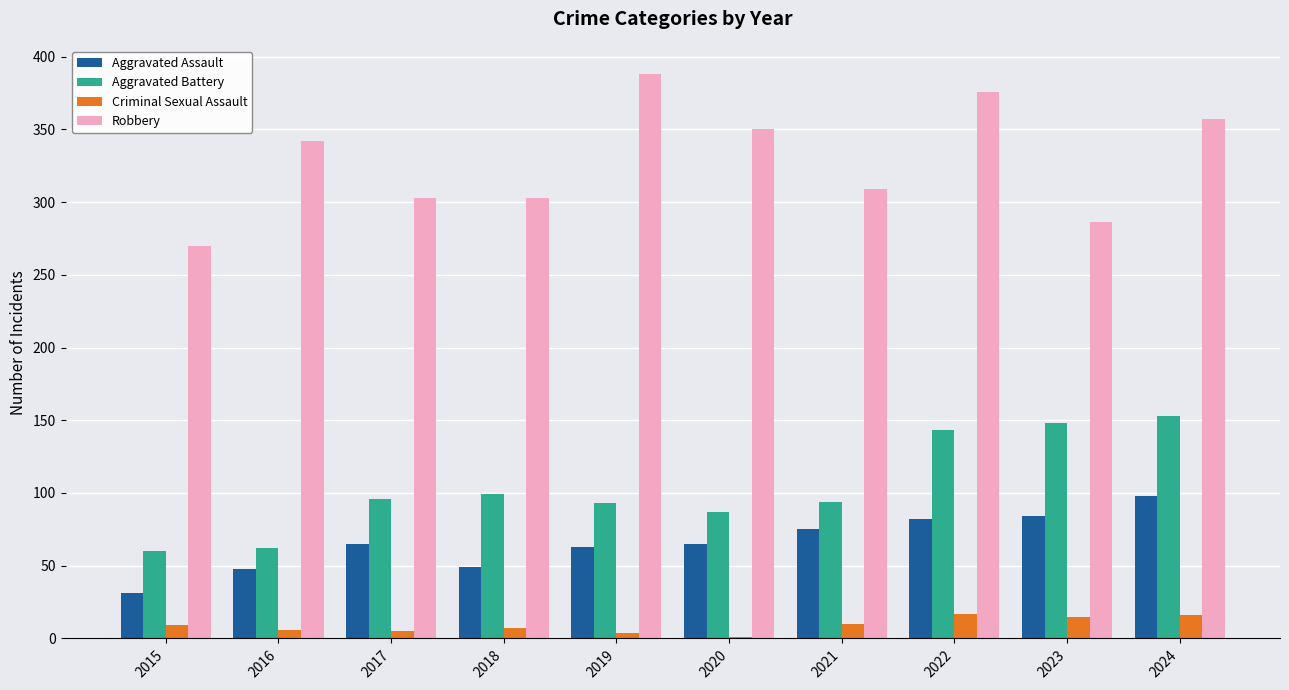

True or false: Criminal Sexual Assault has a value of 10 at 2021.

True